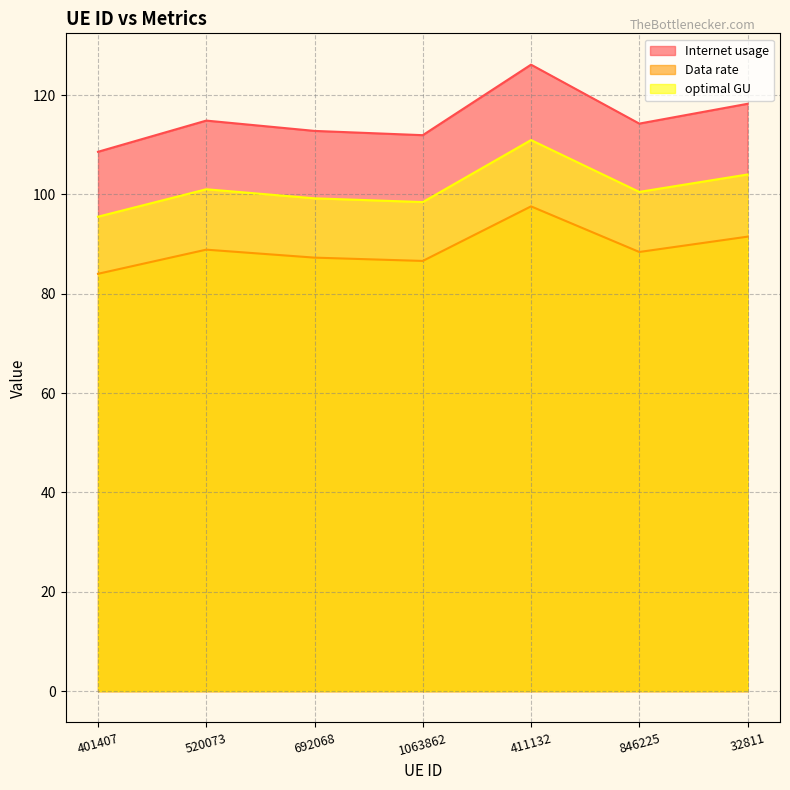

True or false: Data rate and optimal GU cross at least once.

False